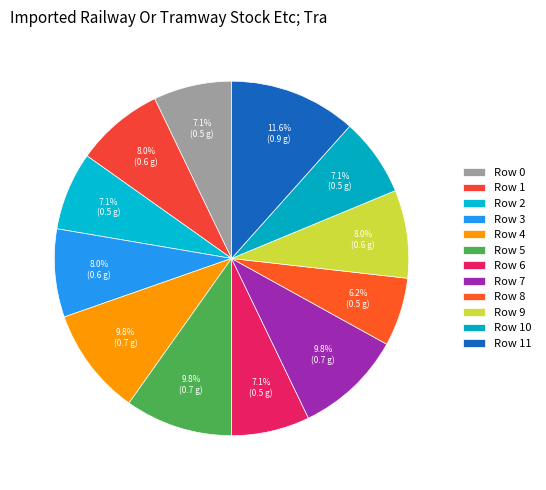

Count the number of slices in the pie.

12